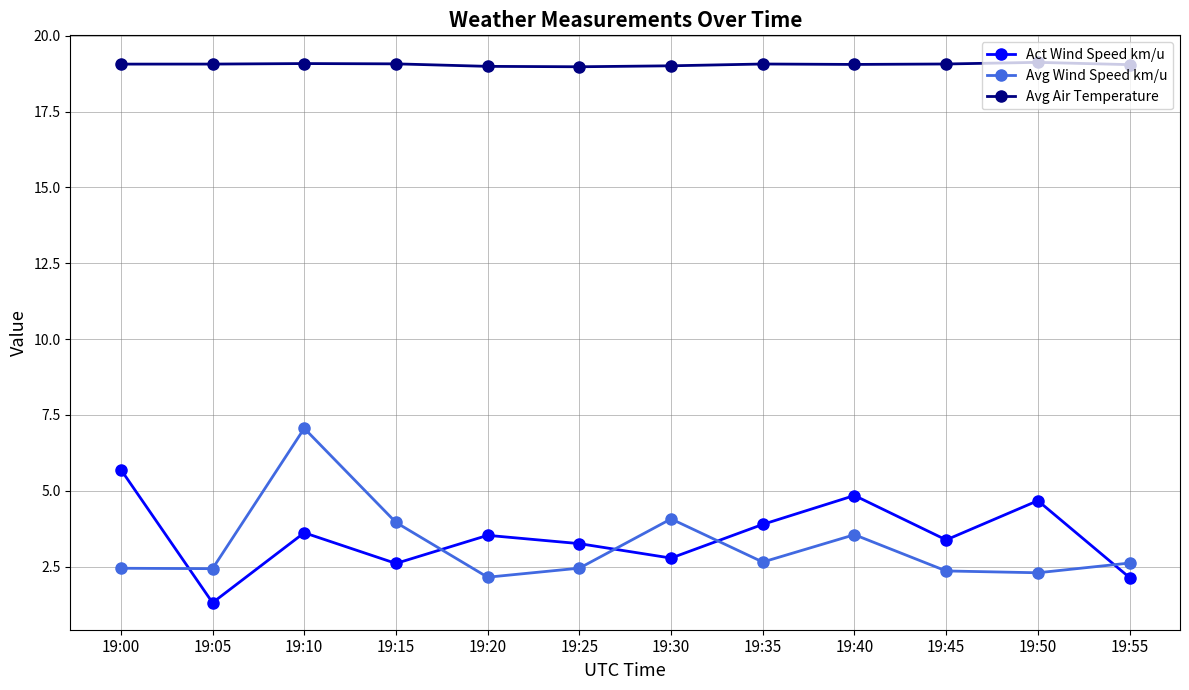

True or false: Avg Wind Speed km/u and Avg Air Temperature cross at least once.

False